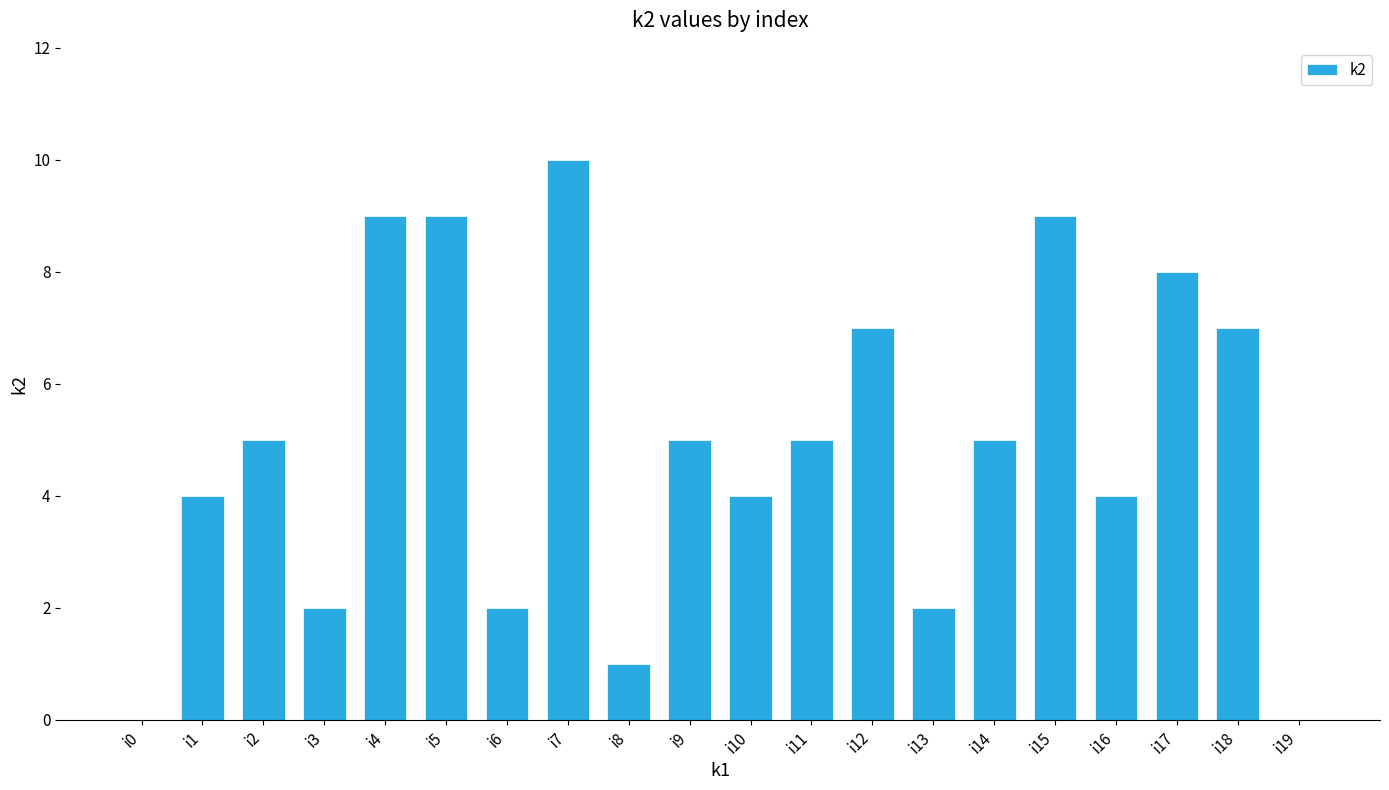

Reading left to right, extract all data points from this chart.

i0=0	i1=4	i2=5	i3=2	i4=9	i5=9	i6=2	i7=10	i8=1	i9=5	i10=4	i11=5	i12=7	i13=2	i14=5	i15=9	i16=4	i17=8	i18=7	i19=0